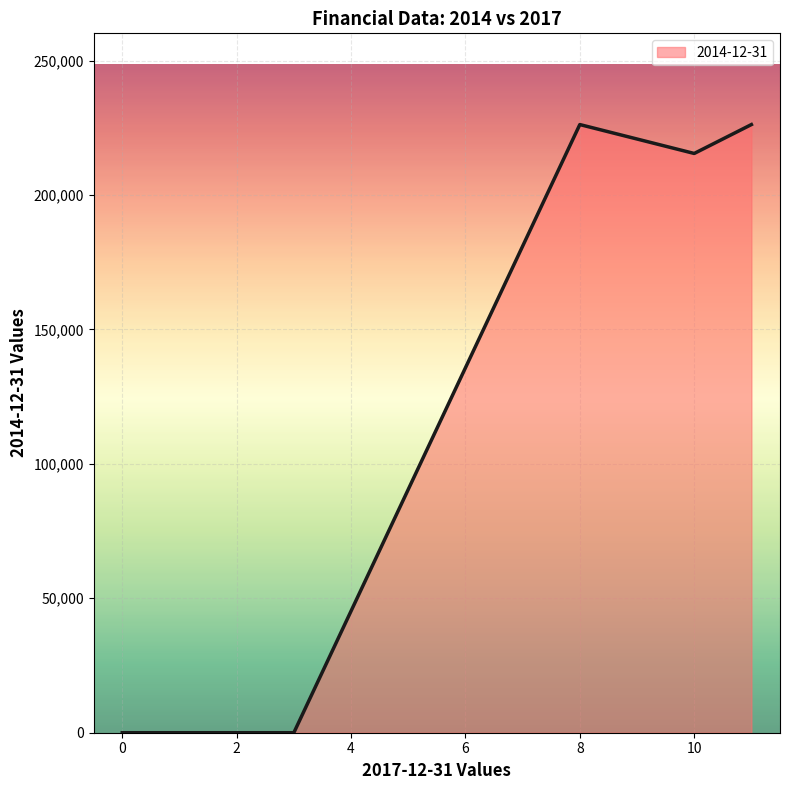

What is the difference between the maximum and minimum values?

226184.6